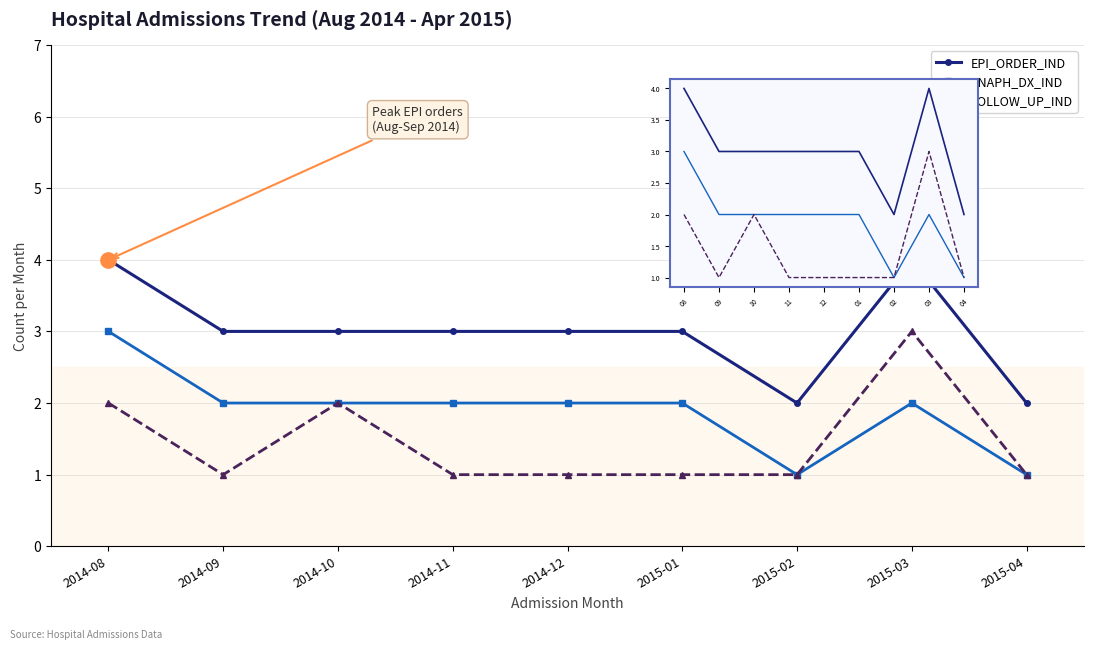

True or false: EPI_ORDER_IND has a value of 3 at 2014-12.

True